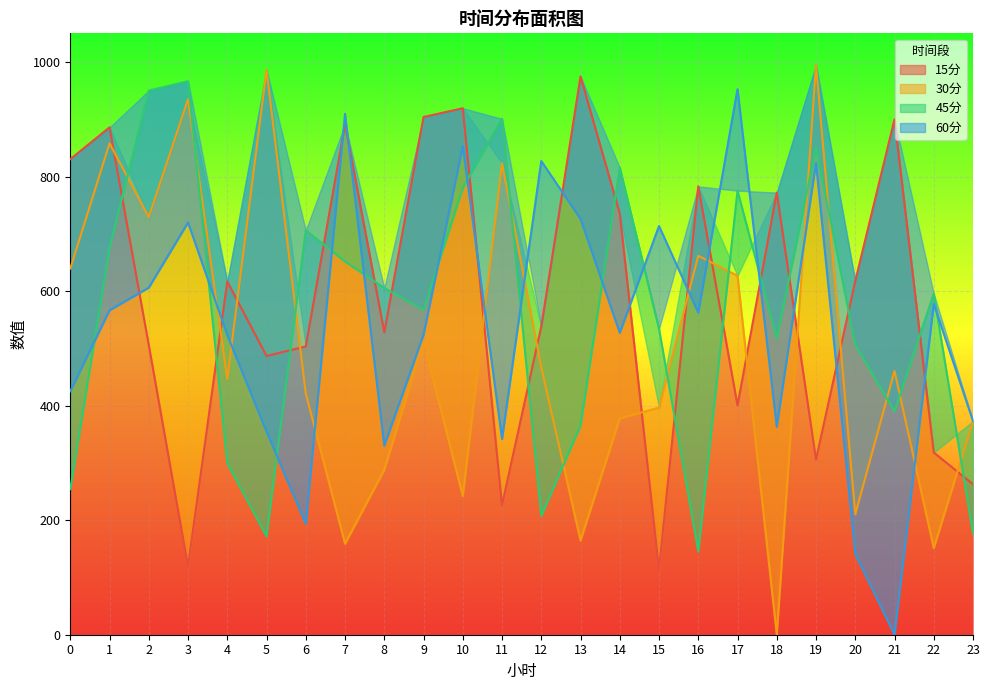

What is the difference between the 30分 values at 4 and 7?

287.7